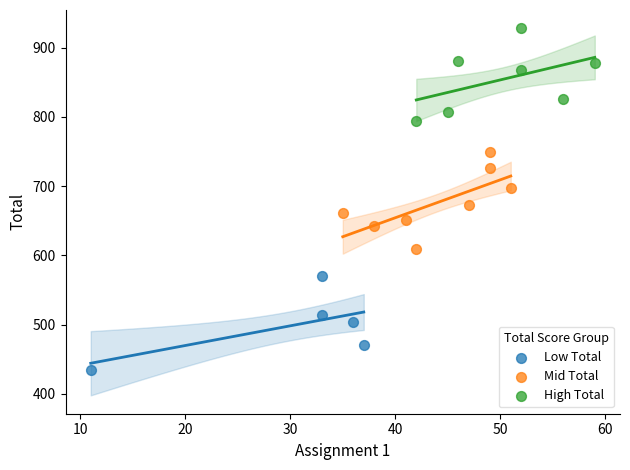

Which series reaches the minimum Y coordinate?

Low Total